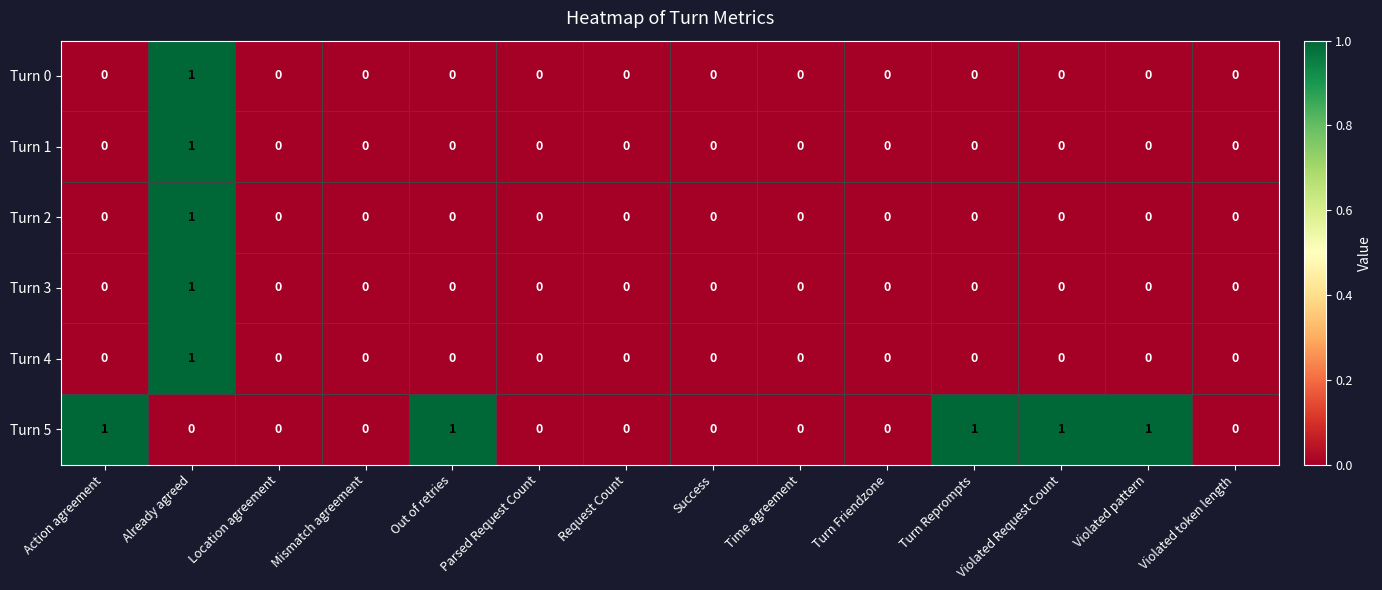

Is the value of Turn 3 at Violated Request Count greater than the value of Turn 5 at Action agreement?

No